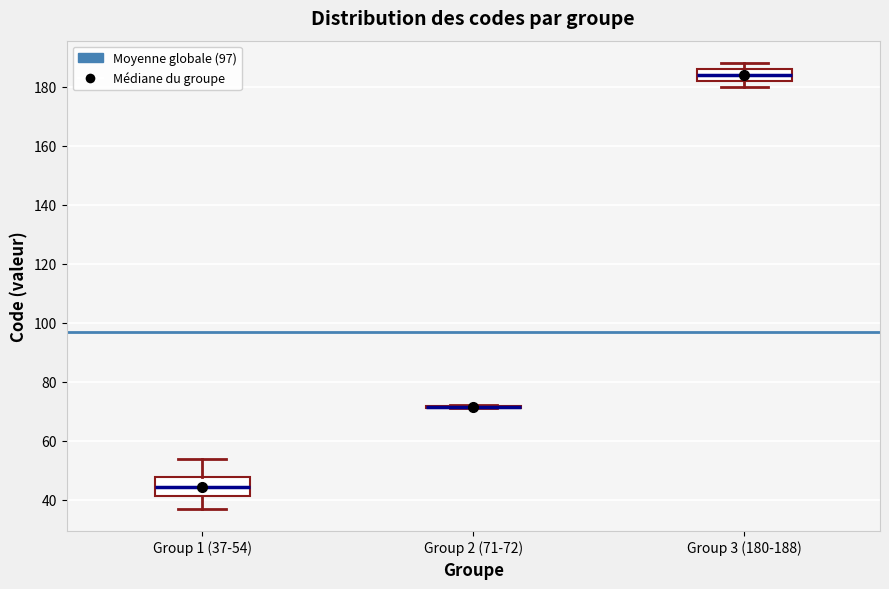

Reading left to right, transcribe this box plot: for each box, give where its median line is, the range the box spans, and where its two whiskers end, as read against the y-axis. The values are not printed on the chart, so give them approximately, as read against the axis.

Group 1 (37-54): median 44, box 42 to 48, whiskers 38 to 54
Group 2 (71-72): box collapsed to a line at 72, whiskers 72 to 72
Group 3 (180-188): median 184, box 182 to 186, whiskers 180 to 188